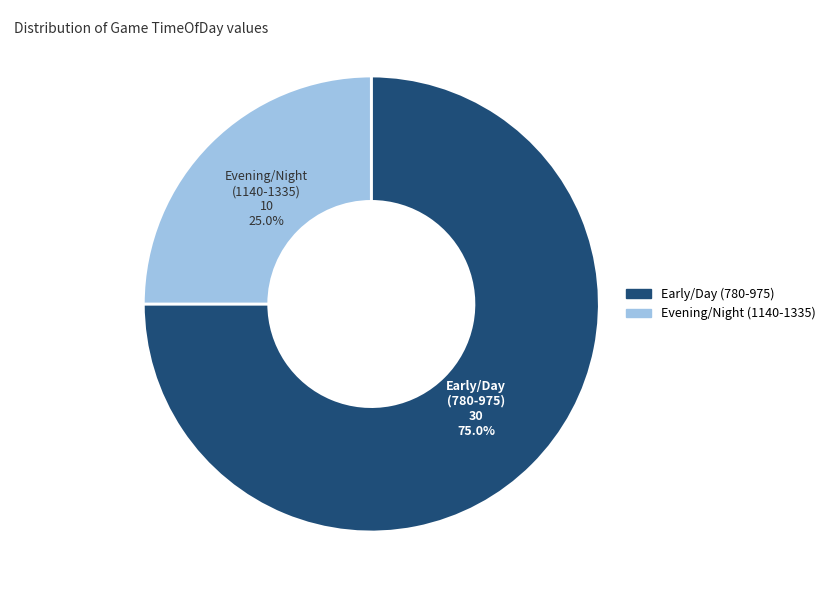

Does any single category account for the majority?

Yes